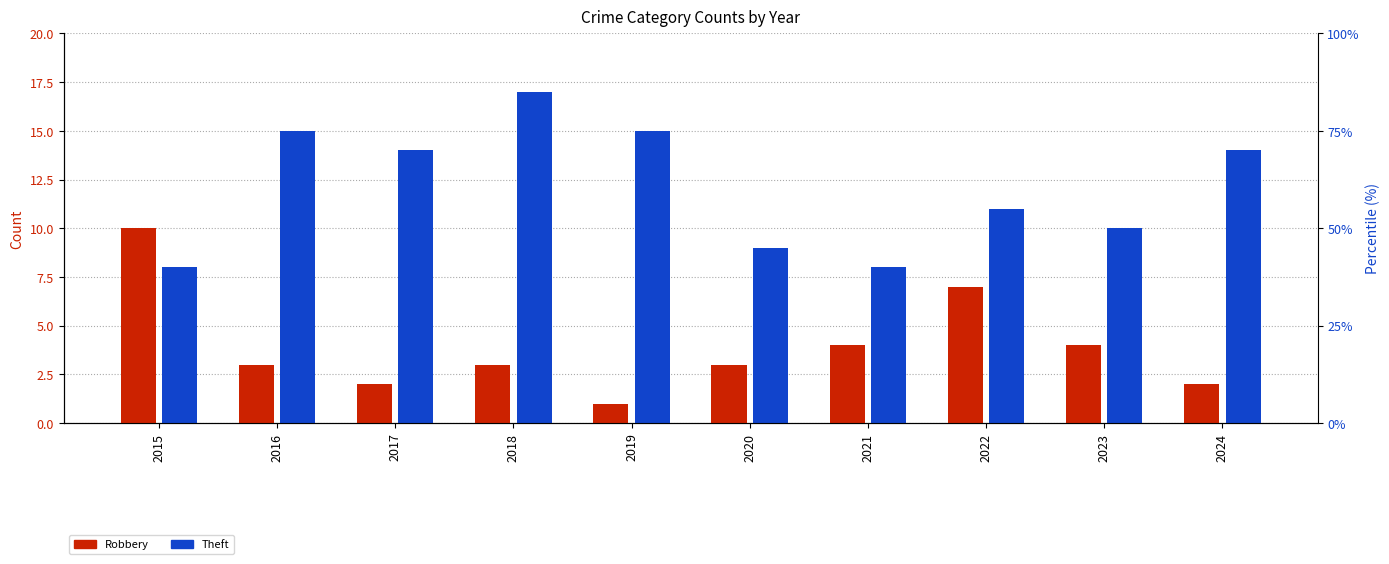

Reading left to right, list all the values displayed in this chart.

Robbery: 10	3	2	3	1	3	4	7	4	2
Theft: 8	15	14	17	15	9	8	11	10	14